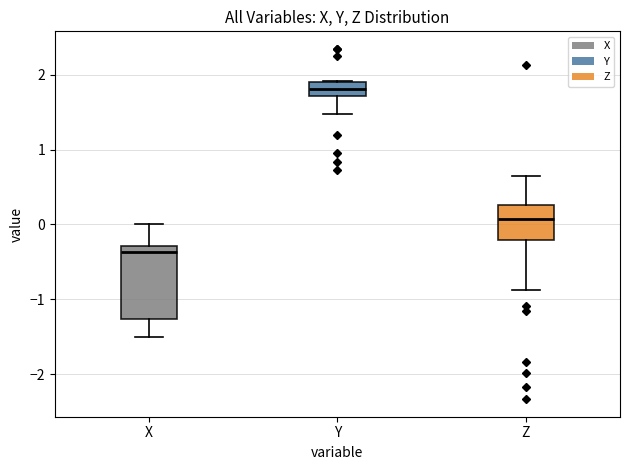

Where does the lower whisker of the box for Y end on the y-axis? The values are not printed on the chart, so give them approximately, as read against the axis.

1.5